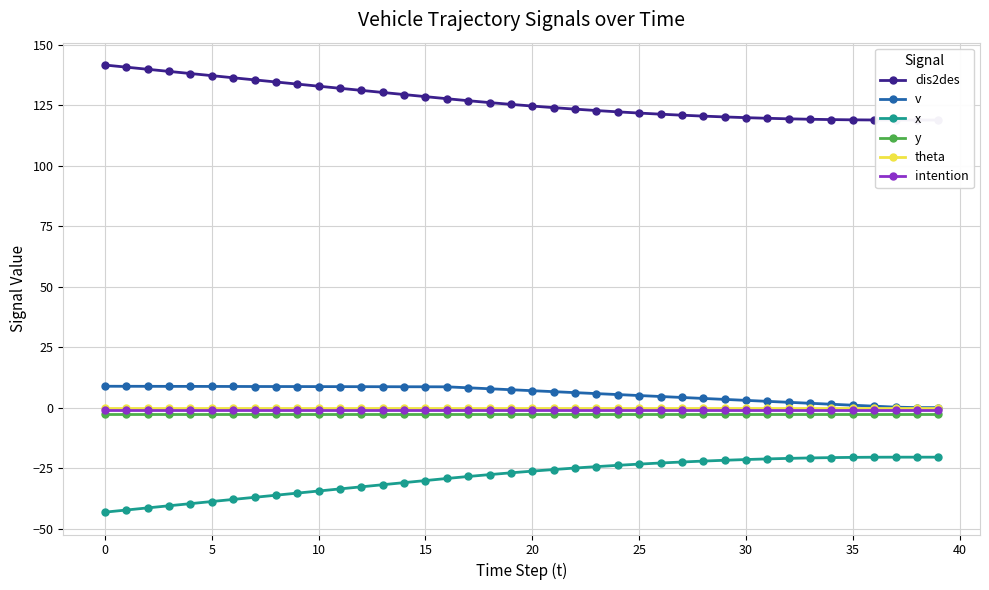

True or false: x has a value of -21.5 at 30.

True